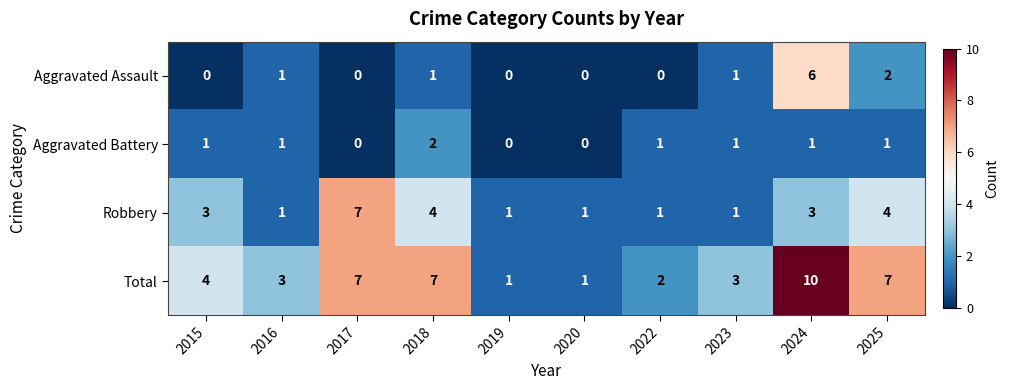

What is the total value across all series at 2024?

20